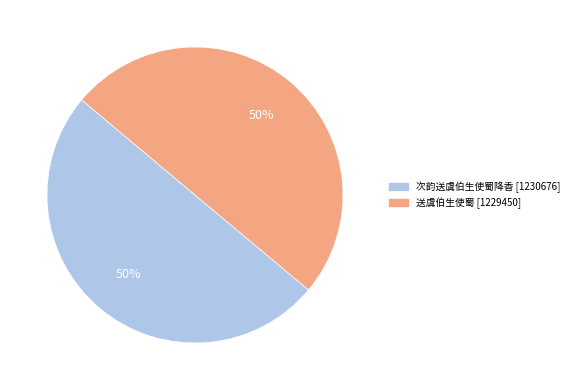

What percentage is the 次韵送虞伯生使蜀降香 slice, to the nearest percent?

50%